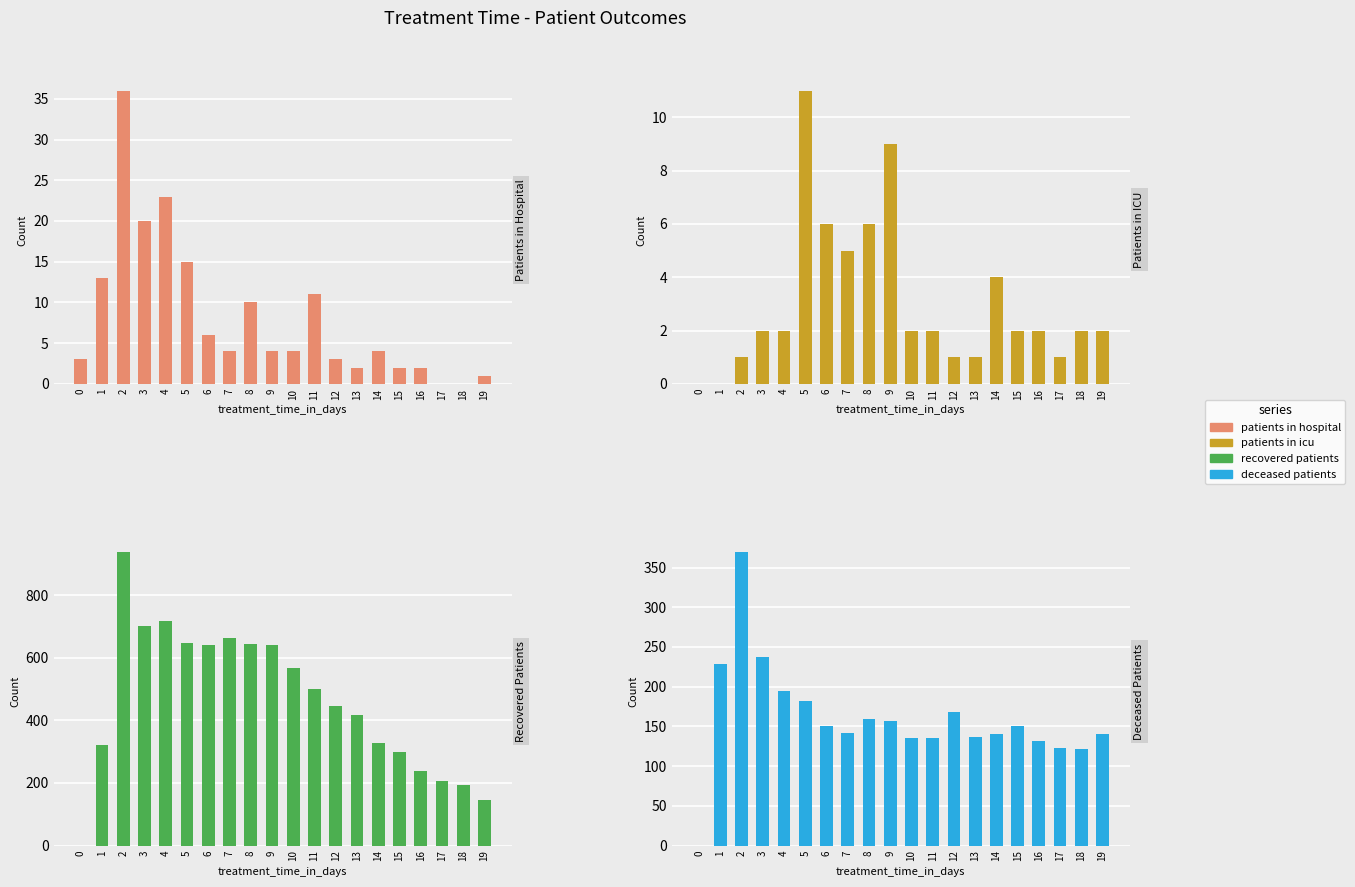

Which has a higher value, 4 or 12?

4